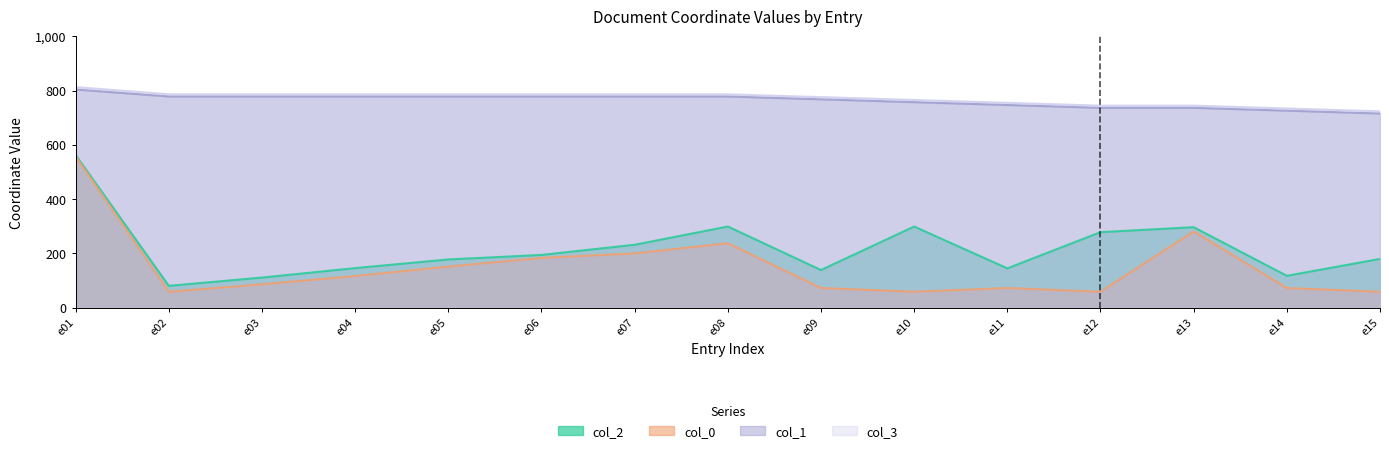

Is the value of col_3 at e15 greater than the value of col_0 at e08?

Yes